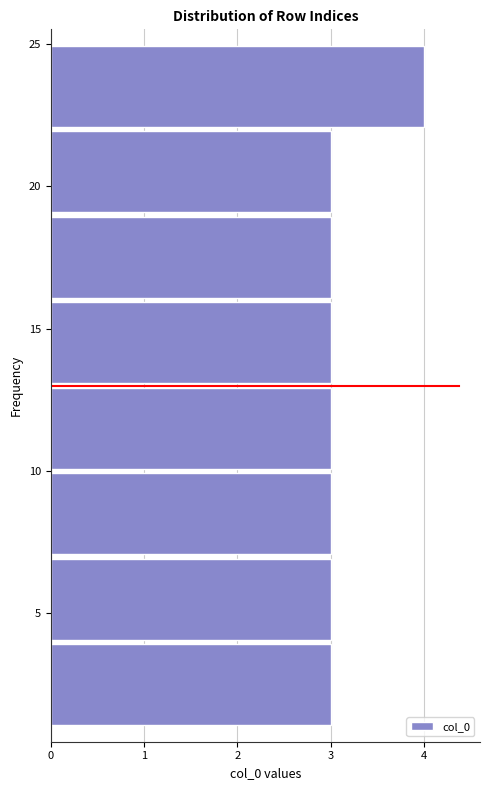

What is the length of the bar covering 13 to 16 on the y-axis? The values are not printed on the chart, so give them approximately, as read against the axis.

3